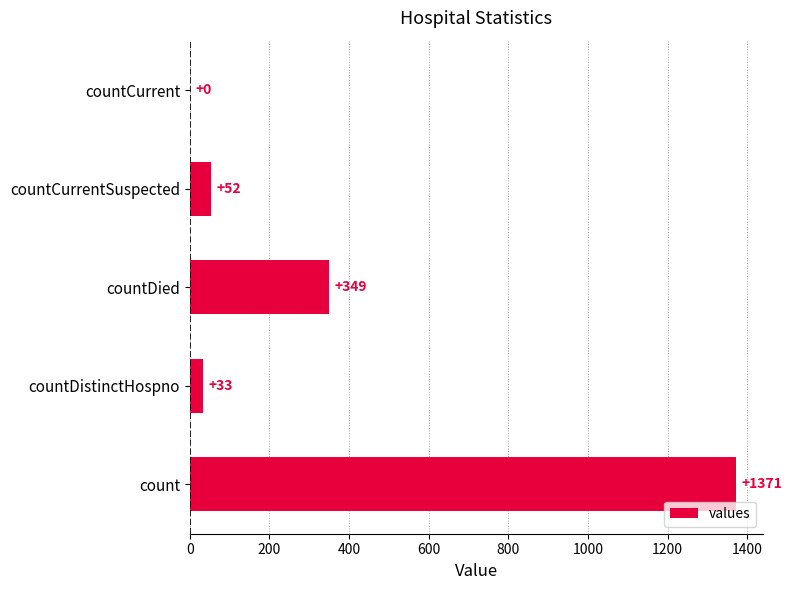

Reading bottom to top, list all the values displayed in this chart.

count=1371	countDistinctHospno=33	countDied=349	countCurrentSuspected=52	countCurrent=0